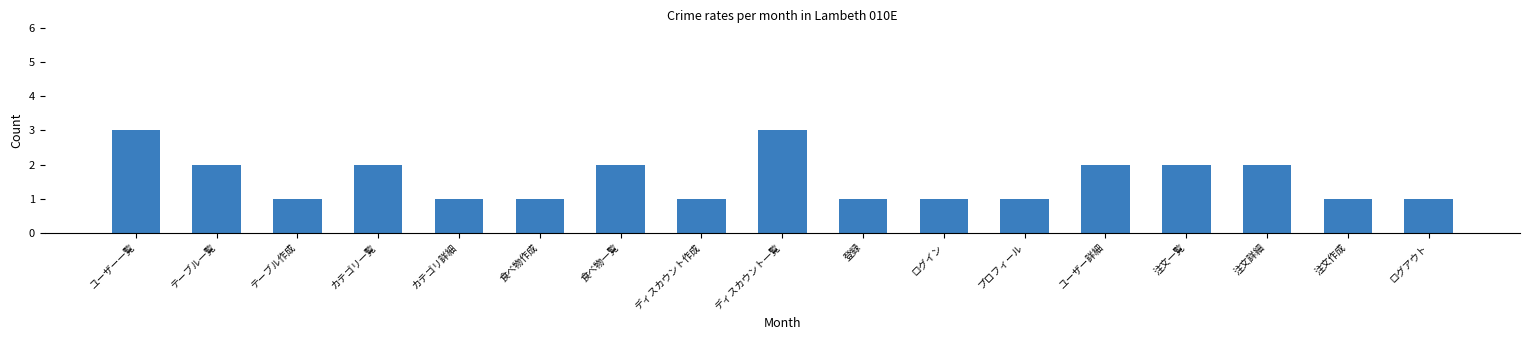

What position from the right is ディスカウント一覧?

9